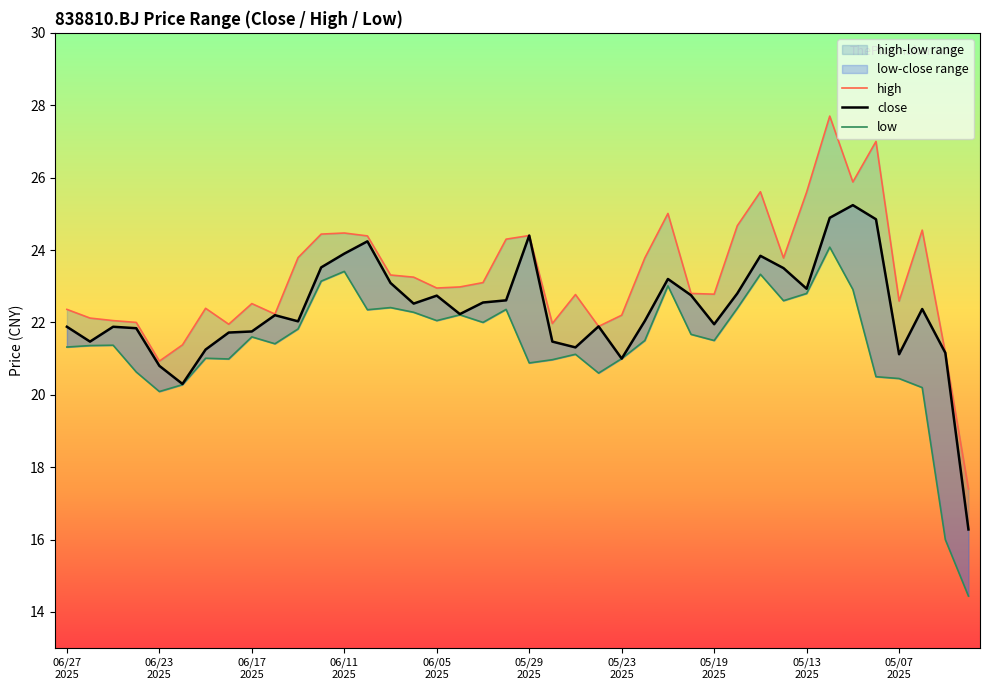

Which series changed the most between 20 and 33?

high